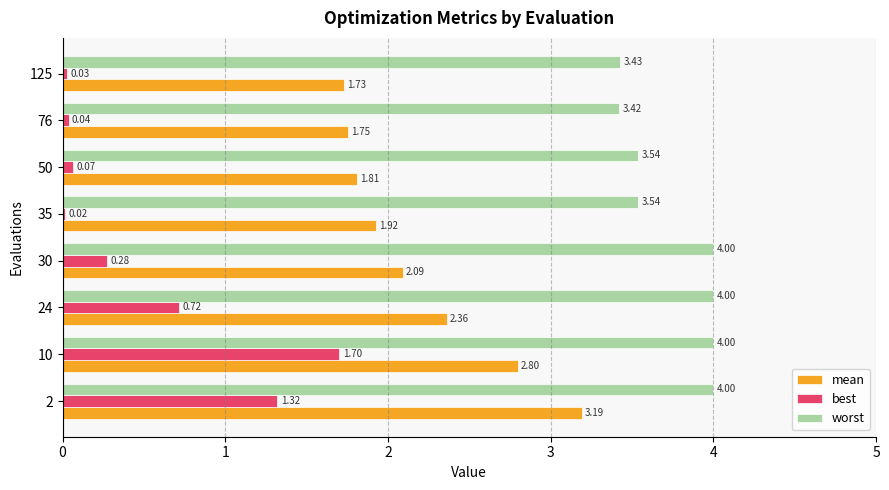

Which series changed the most between 2 and 76?

mean